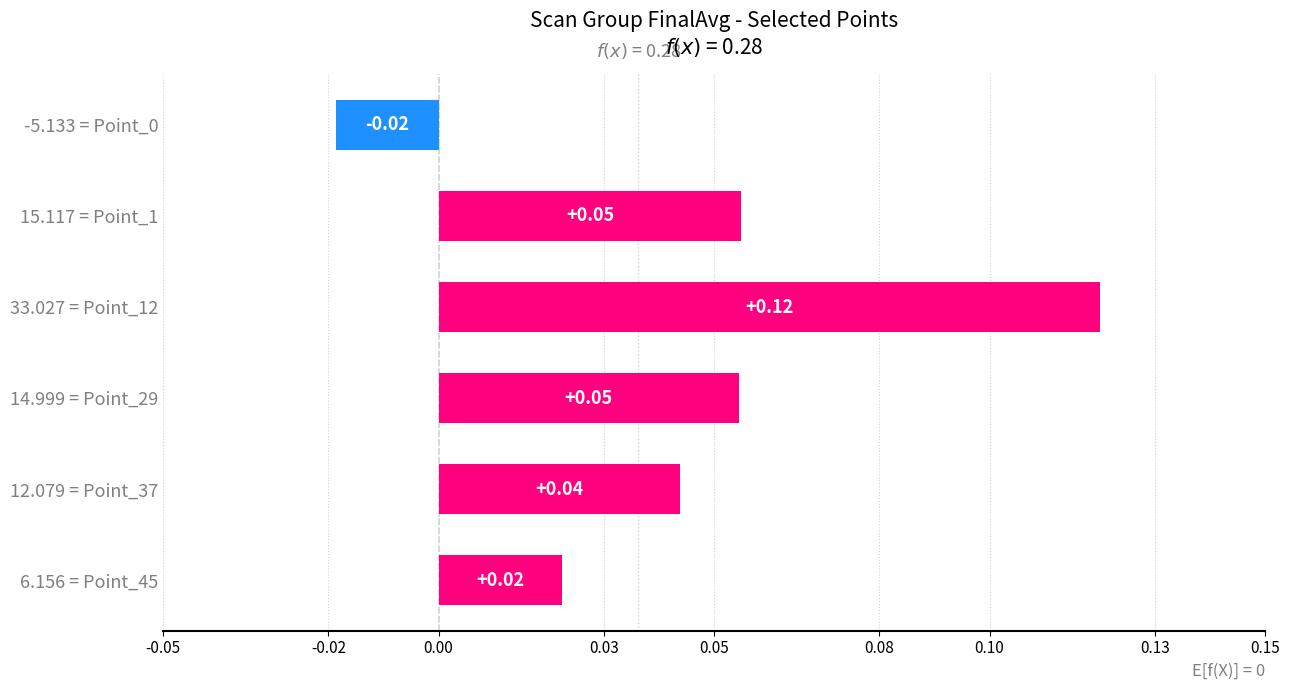

Does the chart contain any negative values?

Yes